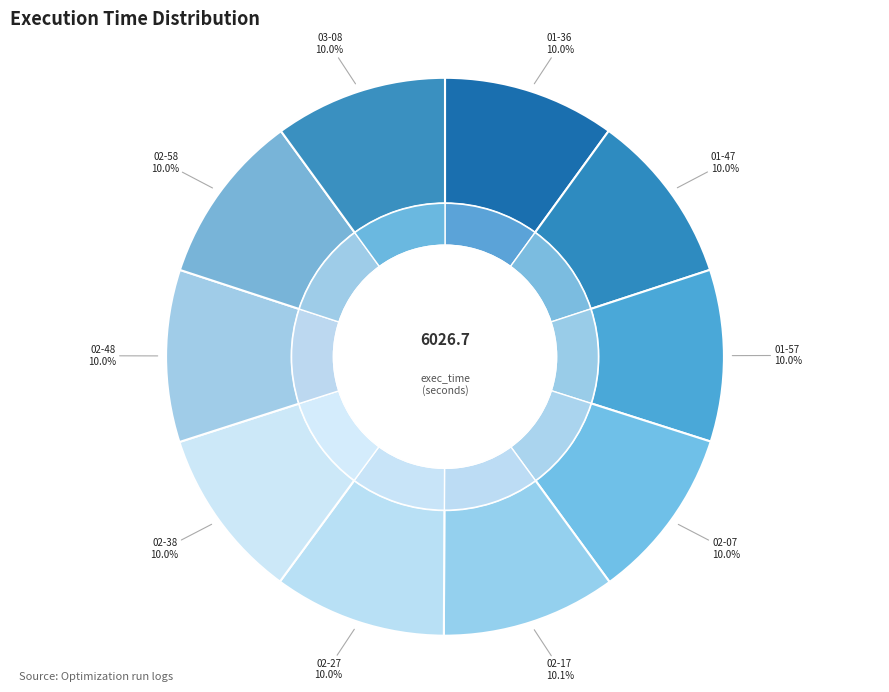

What is the largest slice in the pie chart?

2021-02-01_02-17